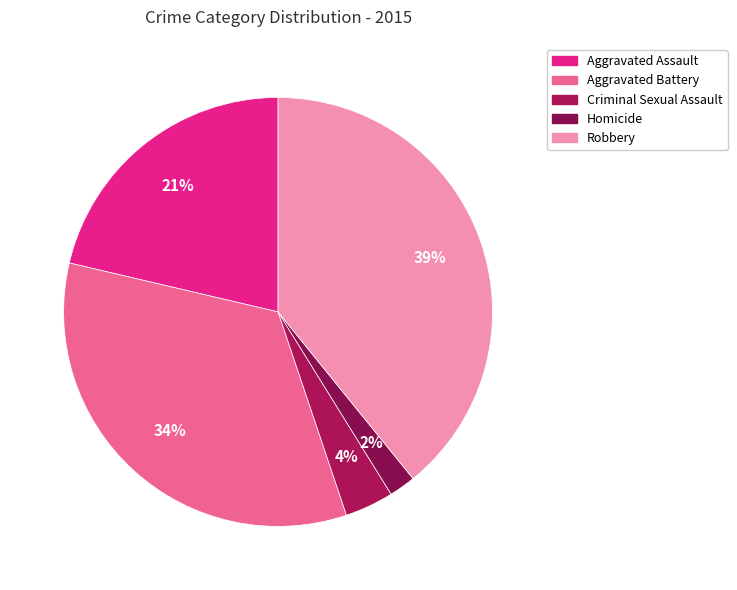

How many slices are in this pie chart?

5